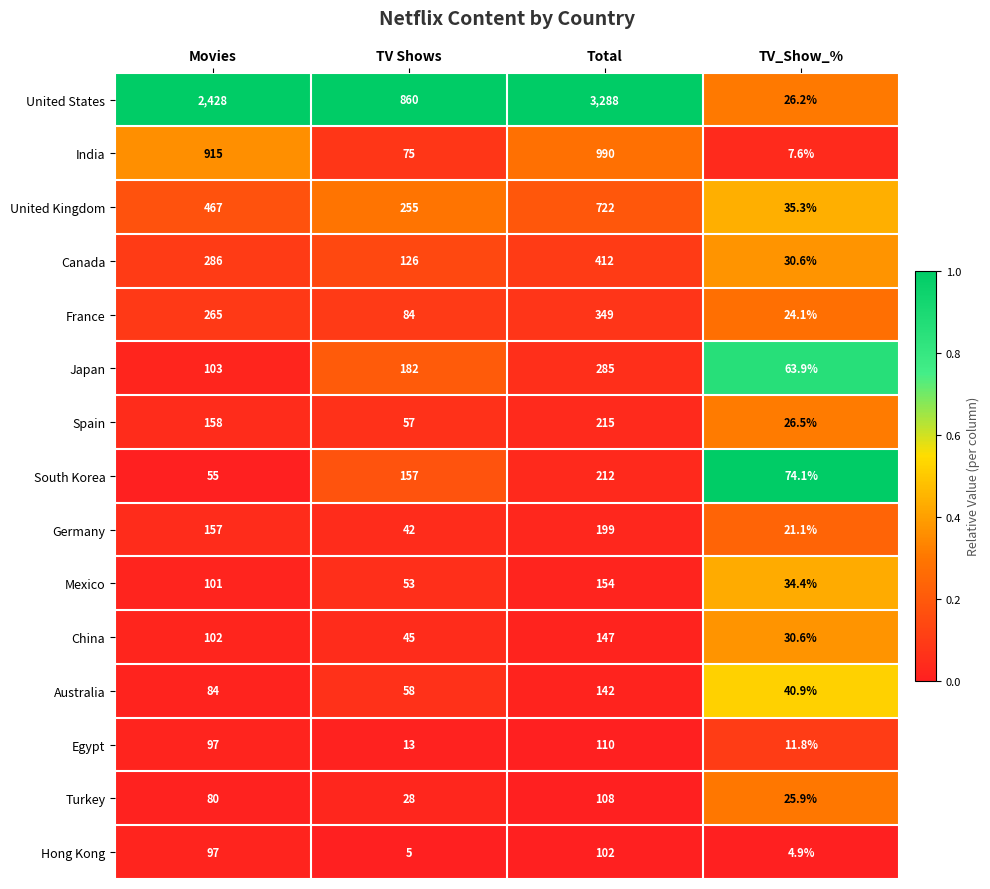

What is the difference between the second highest and second lowest values in the United Kingdom series?

212.0